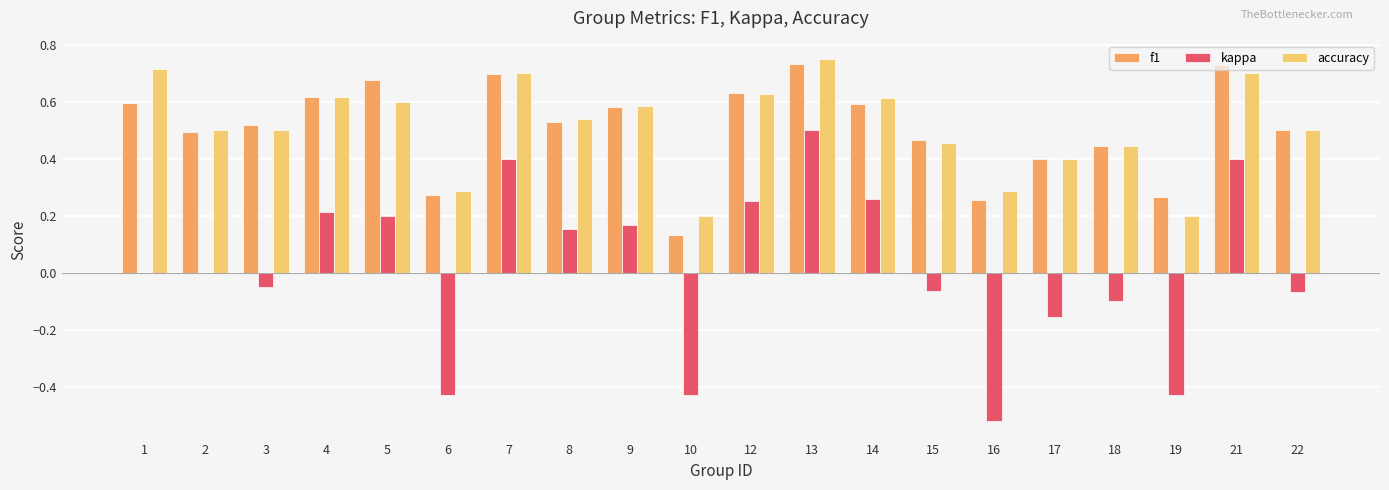

What is the sum of all f1 values?

10.1